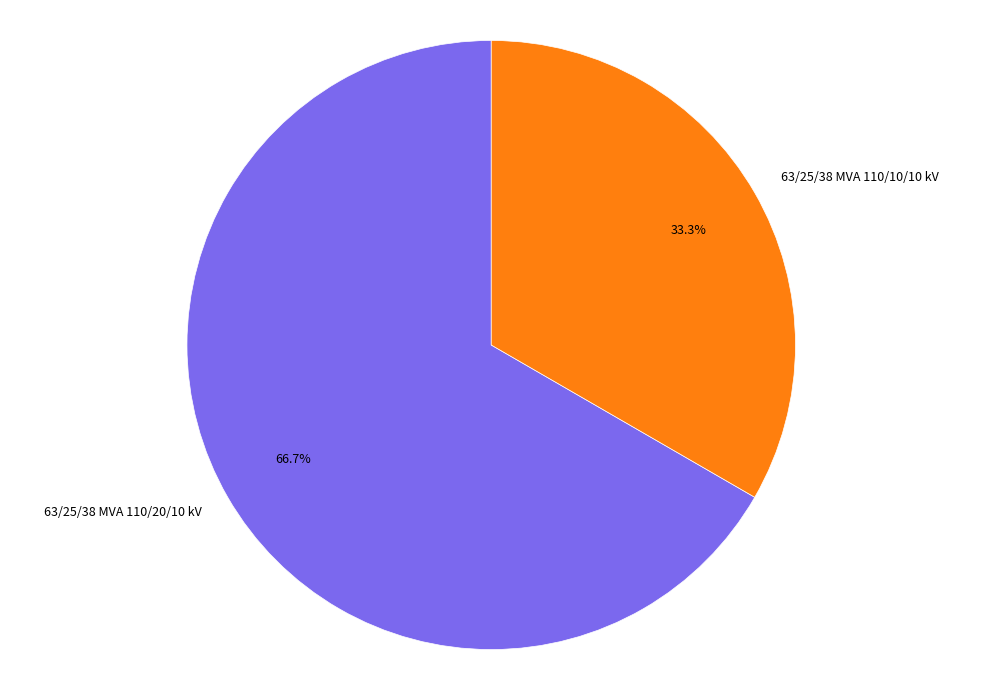

To the nearest percent, what is the difference between the largest and smallest slice percentages?

33%